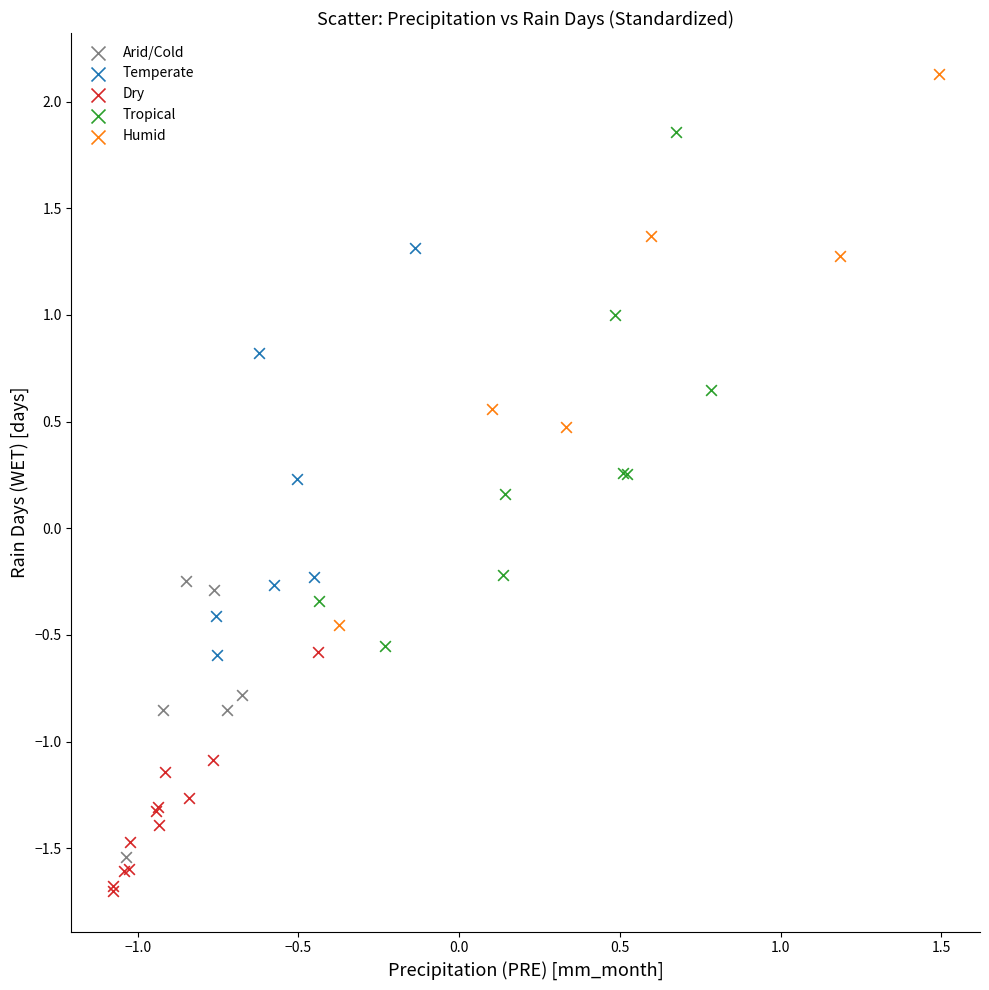

Which series has the widest spread of Y values?

Humid